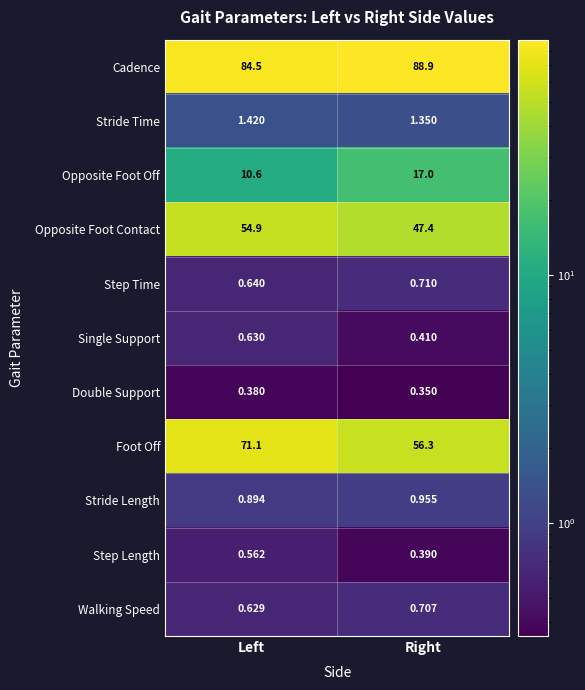

Which series has the largest total across all categories?

Cadence